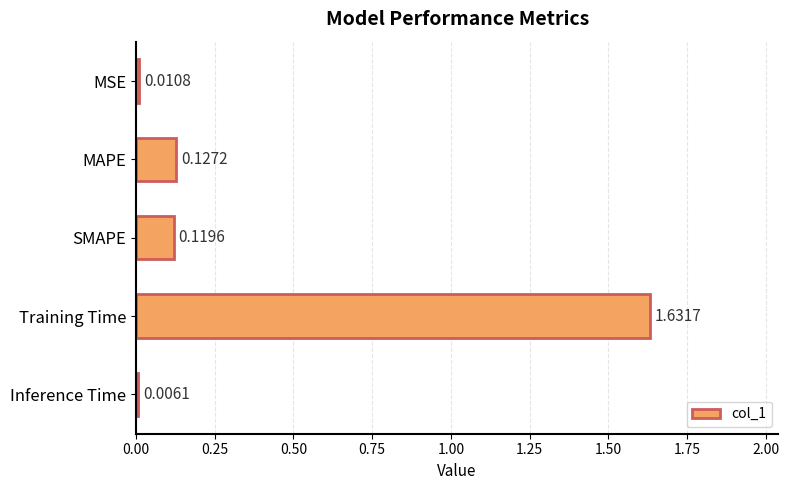

What is the sum of all values?

1.9